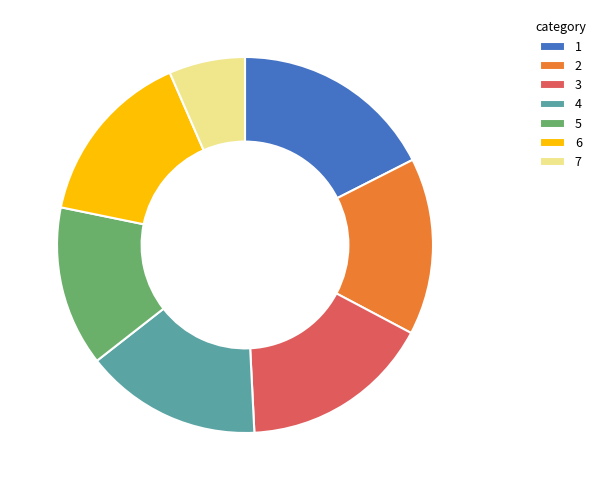

Do 6 and 5 together represent more than half of the pie?

No